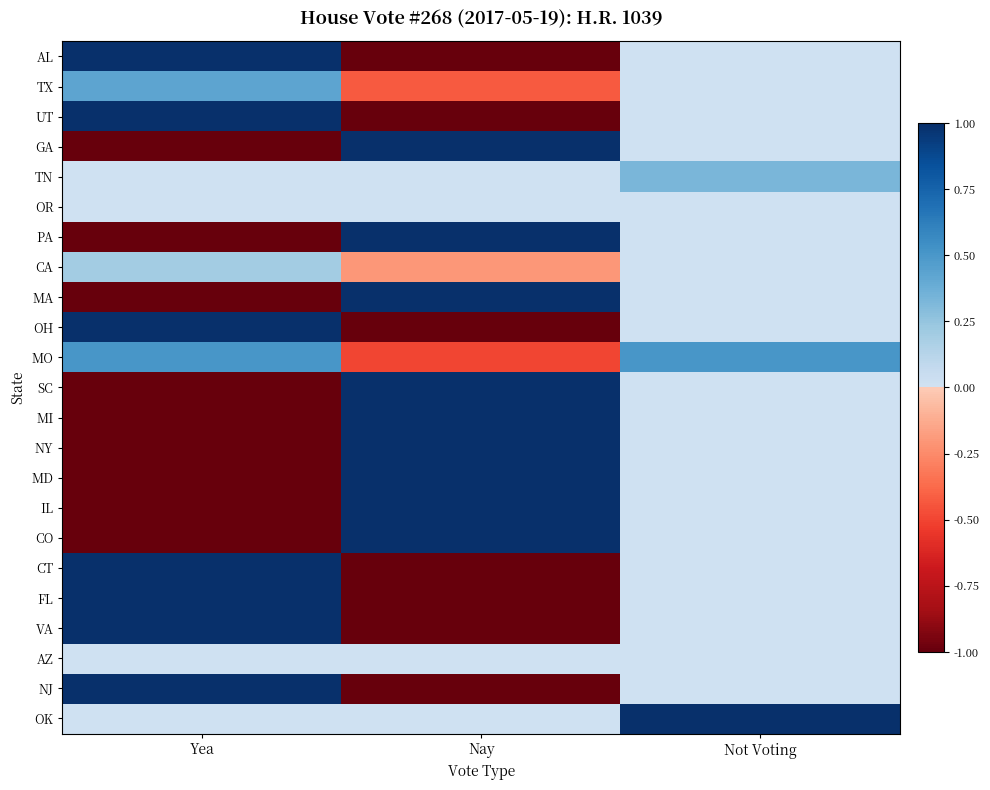

Which has a higher value, Not Voting or Nay?

Not Voting